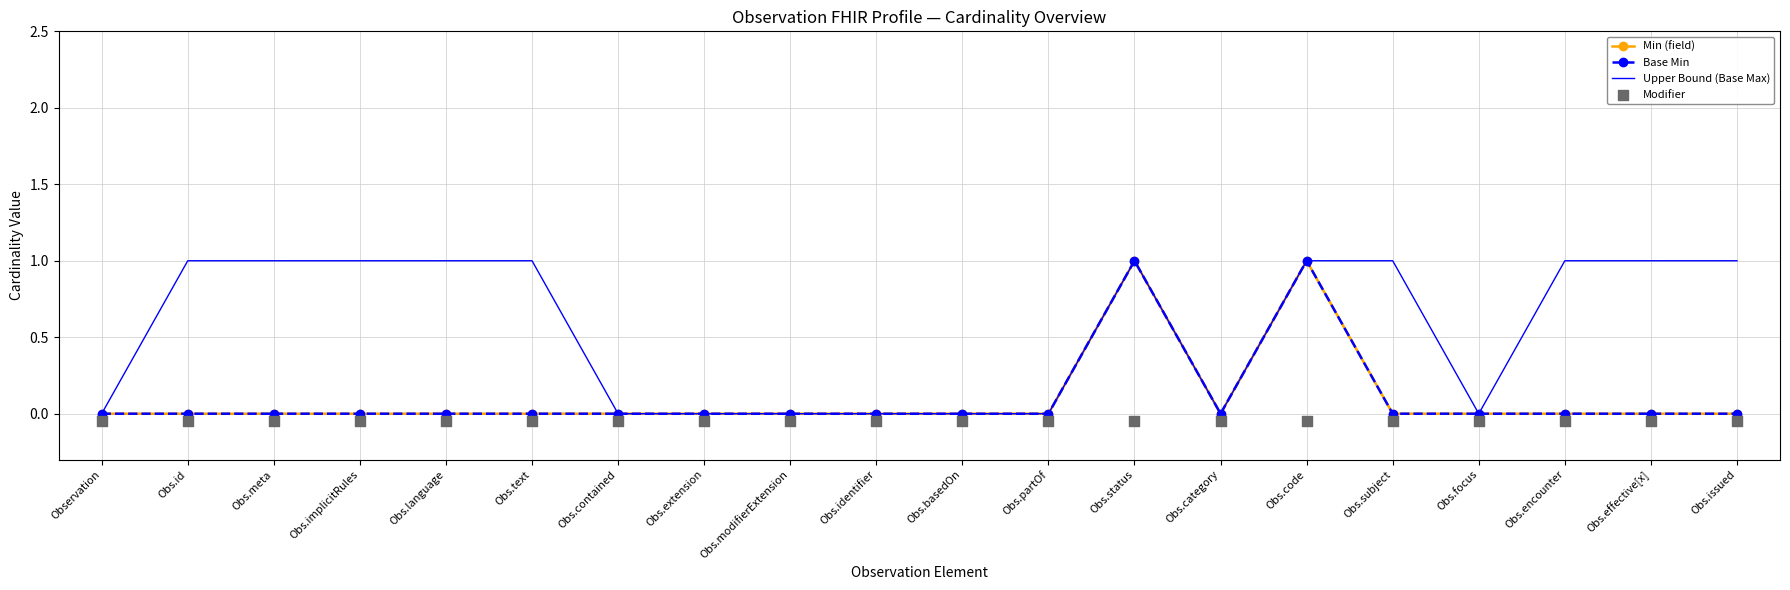

Which series has the largest Y range (max minus min)?

Min (field)